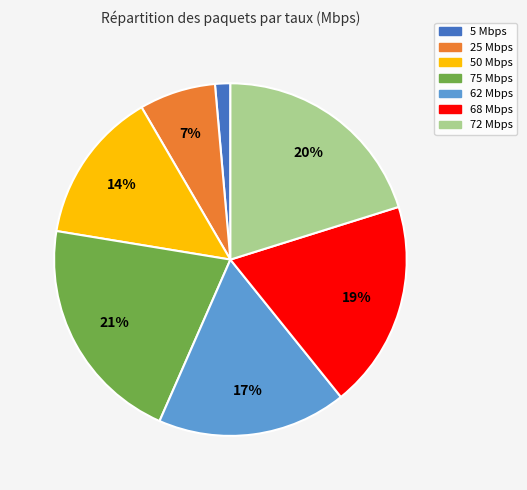

To the nearest percent, what is the combined percentage of 75 Mbps and 72 Mbps?

41%